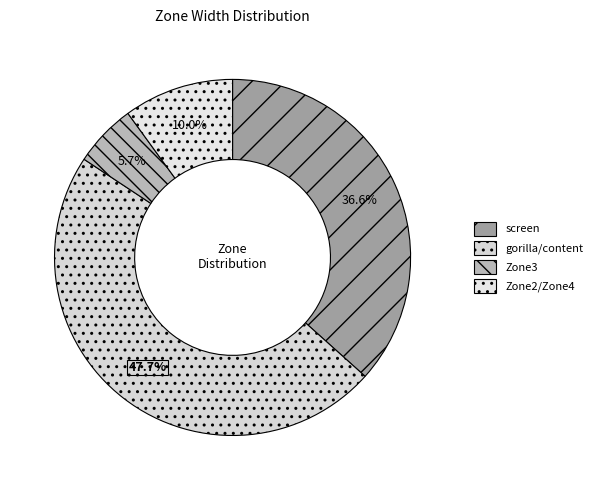

True or false: screen accounts for 37% of the total.

True